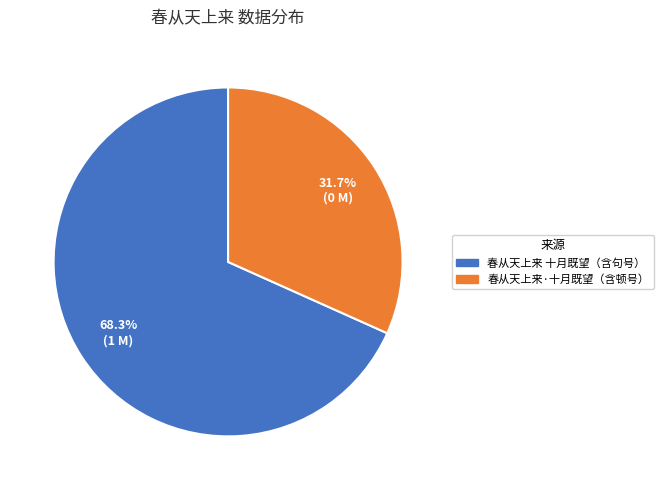

Is there a majority slice in this chart?

Yes